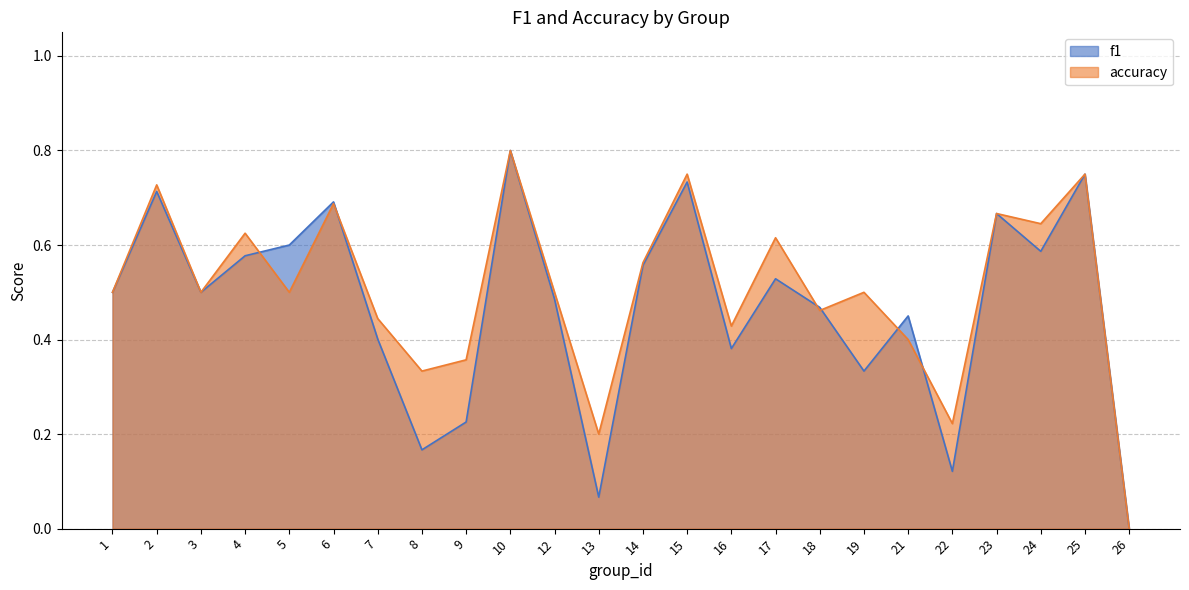

Between 10 and 7, which is larger?

10